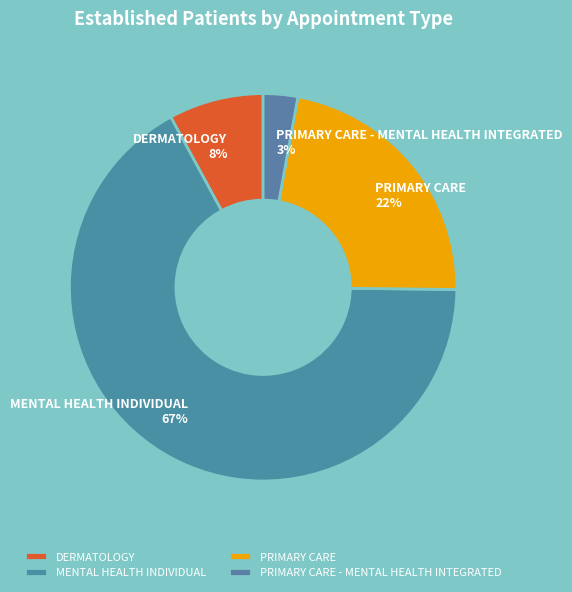

The MENTAL HEALTH INDIVIDUAL slice represents 77% of the pie. True or false?

False